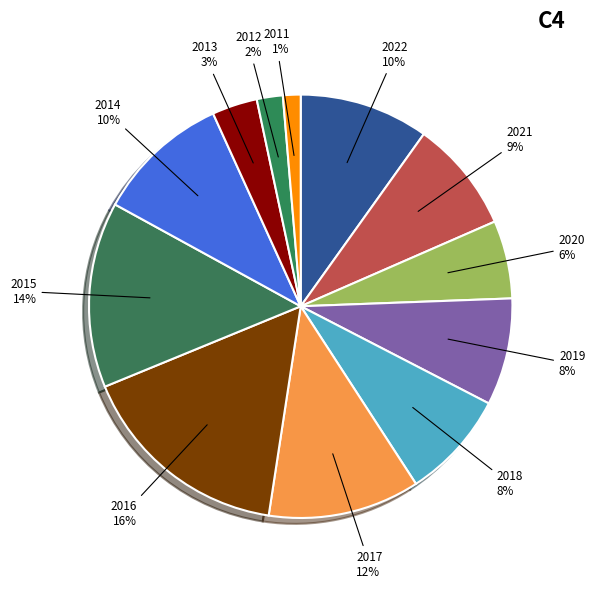

What is the smallest slice in the pie chart?

2011